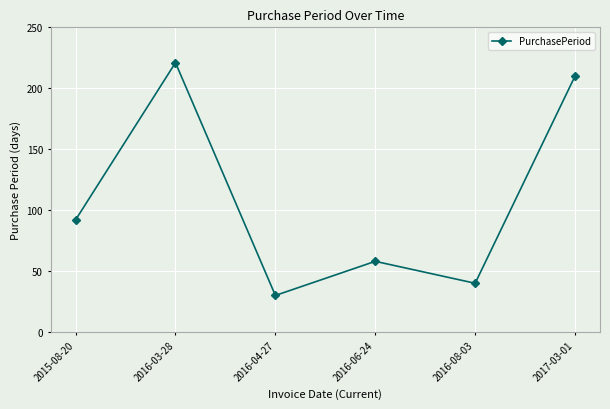

How many lines are shown in the chart?

1